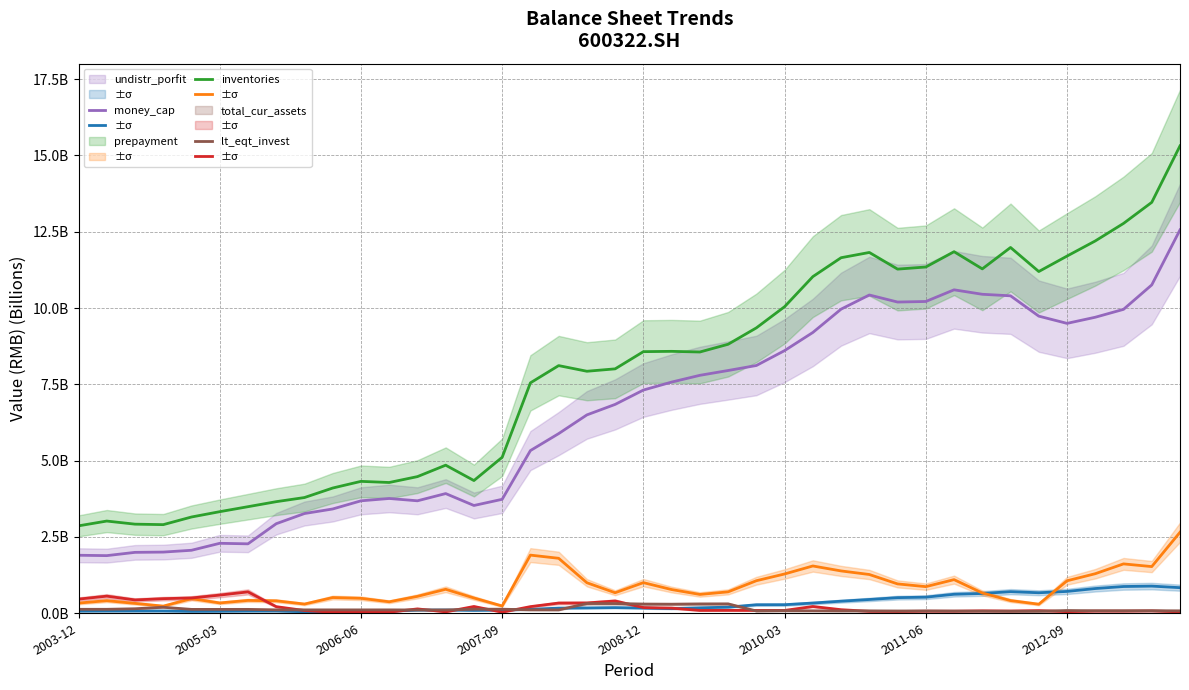

Is it true that money_cap equals 0.3 at 2006-06?

False